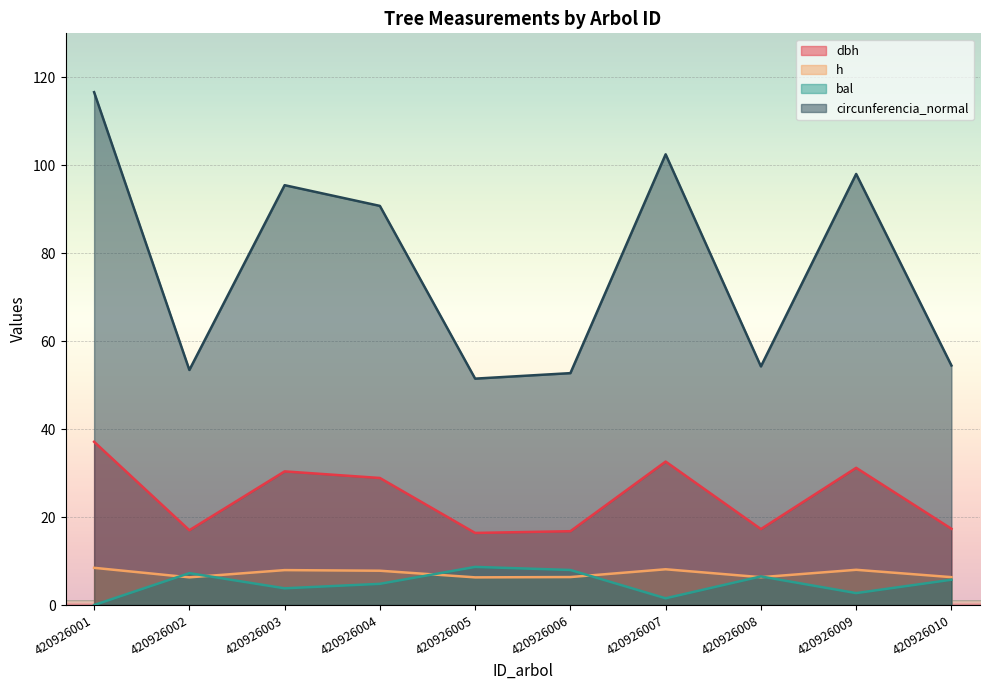

List the series in order of their peak value, highest first.

circunferencia_normal, dbh, bal, h